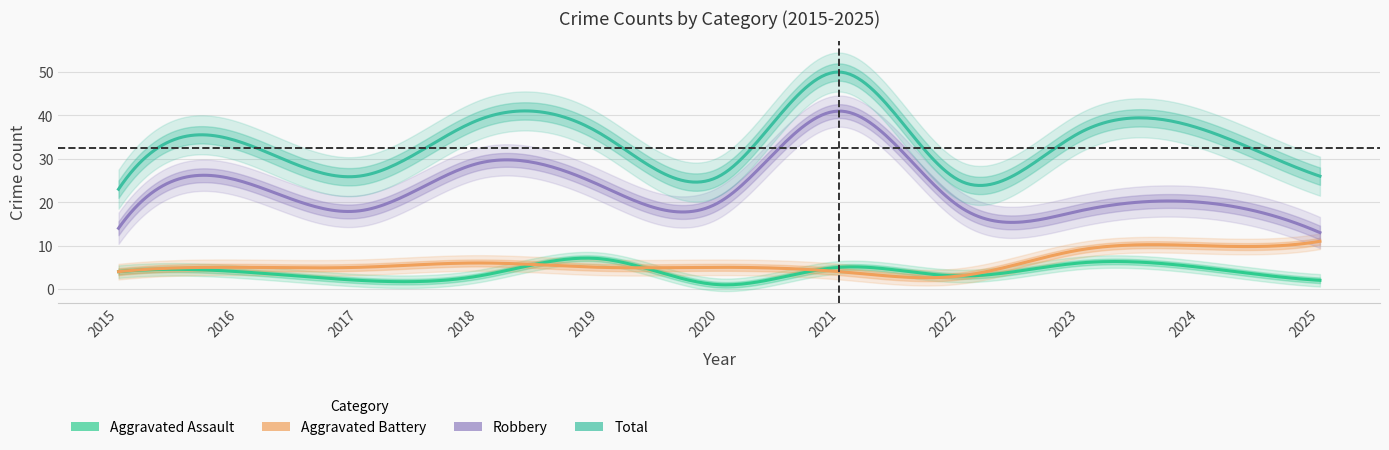

How many data points in Robbery are above 20?

4